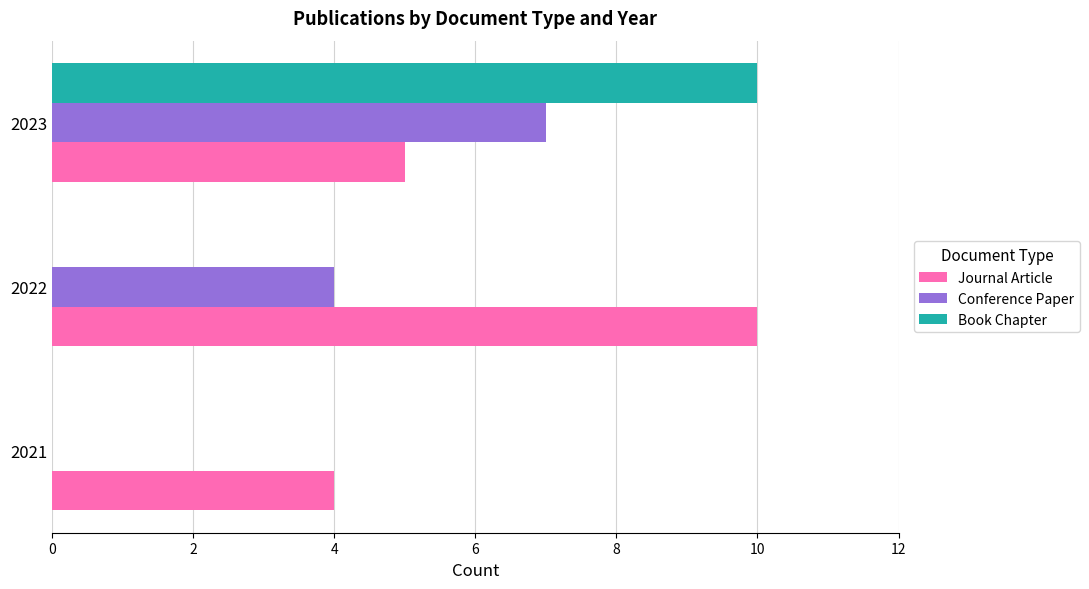

Is it true that Conference Paper equals 7 at 2023?

True